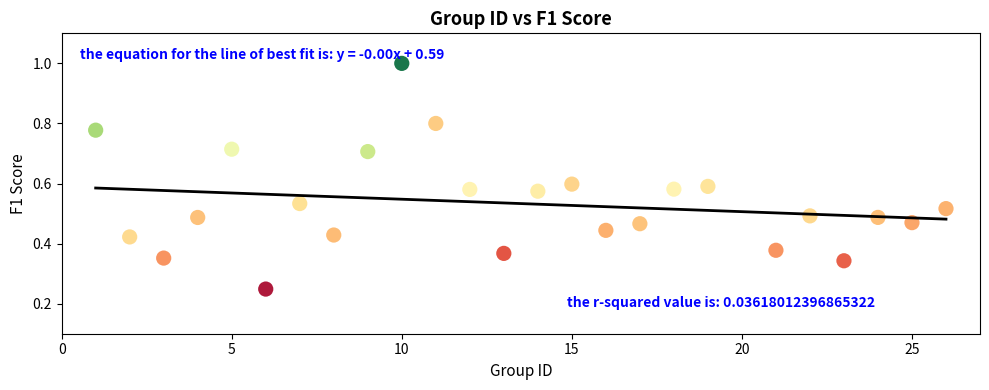

What is the range of X values (max minus min)?

25.0